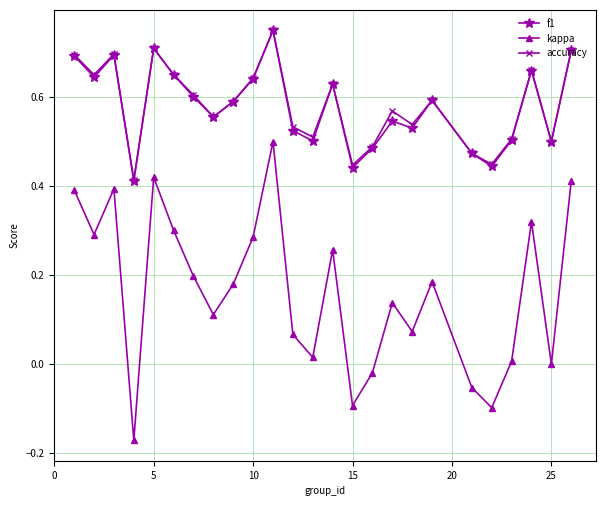

Which series has the widest spread of values?

kappa